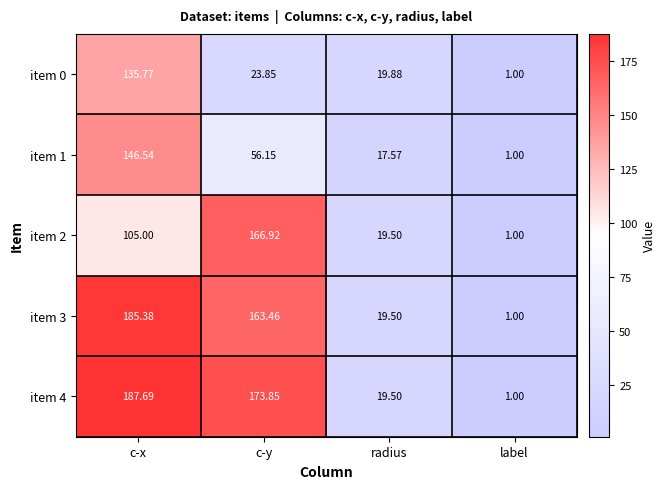

Which category has the lowest value in the item 1 series?

label